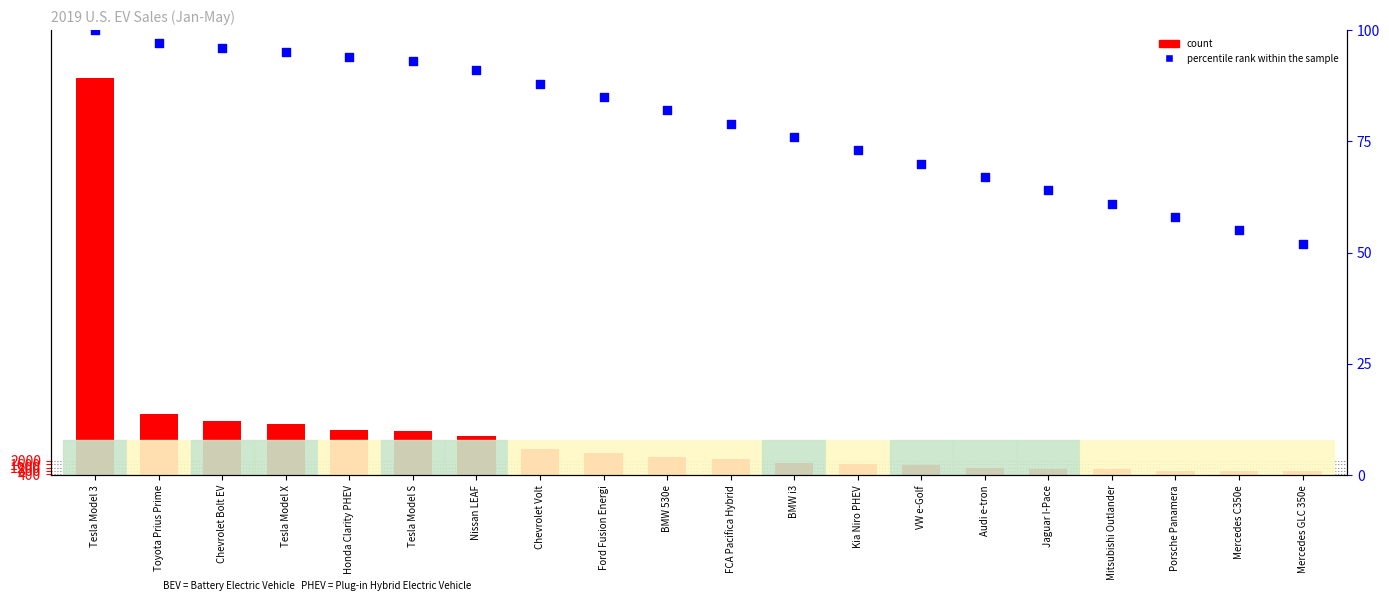

At which category is the sum across all series the highest?

Tesla Model 3